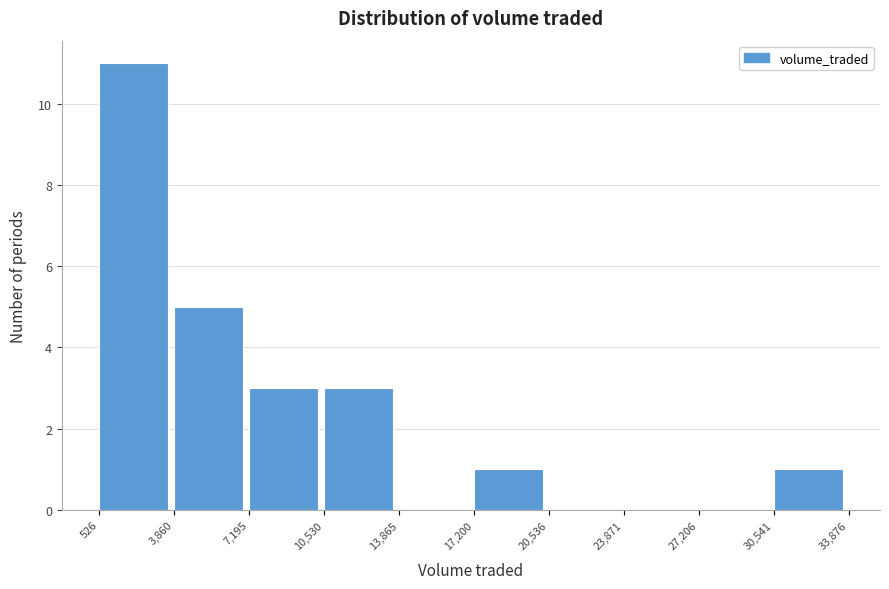

Reading left to right, list every bar in this chart as the range it spans on the x-axis followed by its height. The values are not printed on the chart, so give them approximately, as read against the axis.

526 to 3,860: 11
3,860 to 7,195: 5
7,195 to 10,530: 3
10,530 to 13,865: 3
13,865 to 17,200: 0
17,200 to 20,536: 1
20,536 to 23,871: 0
23,871 to 27,206: 0
27,206 to 30,541: 0
30,541 to 33,876: 1